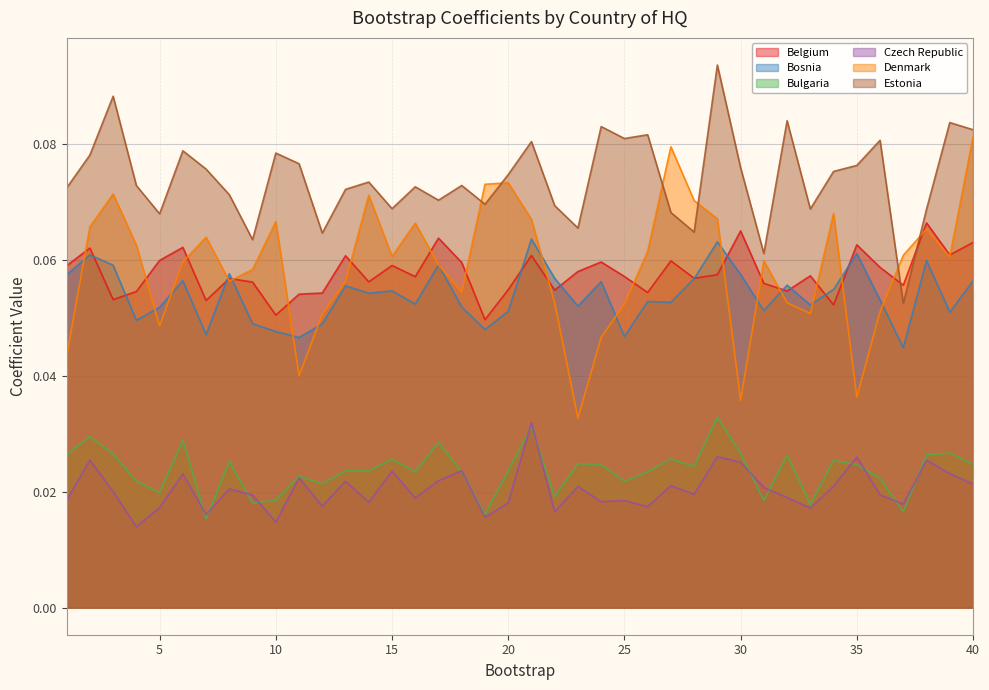

Which series has the widest spread of values?

Denmark